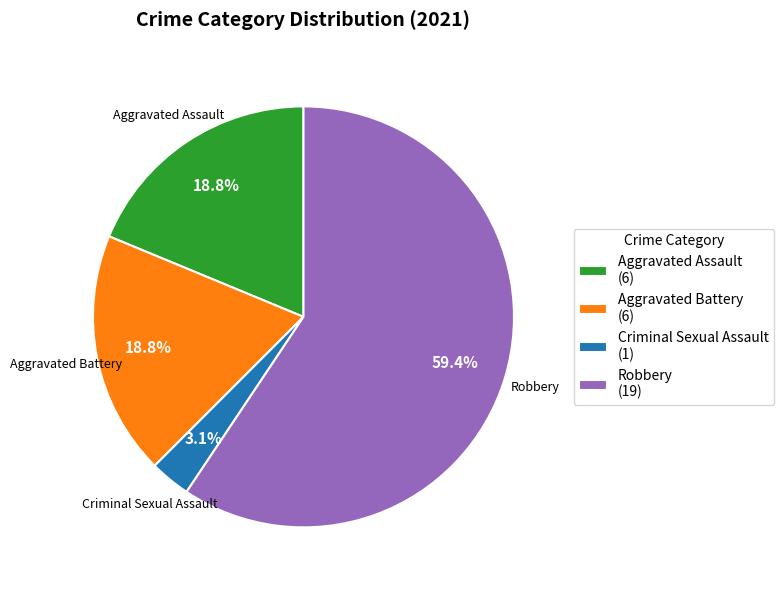

Count the number of slices in the pie.

4